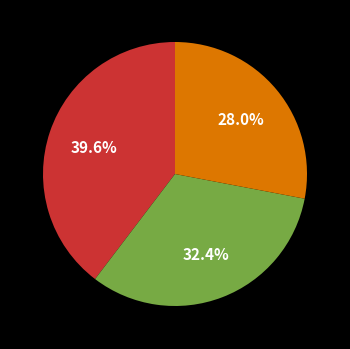

Is there any slice that represents more than half of the pie?

No